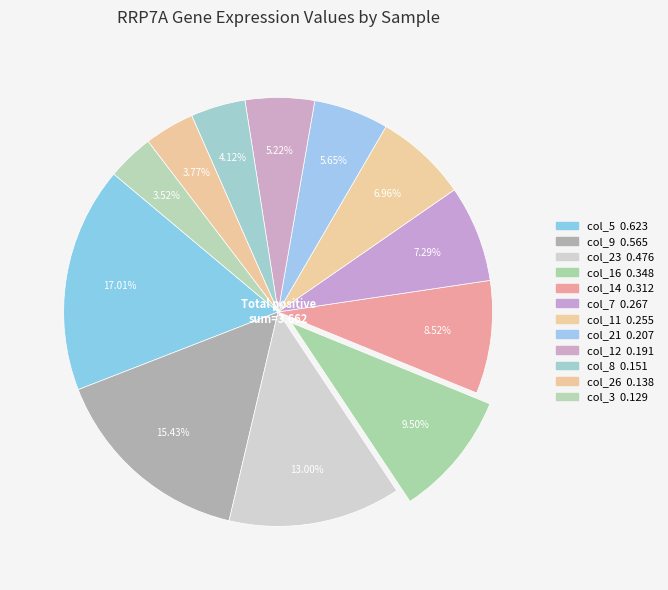

To the nearest percent, what is the combined percentage of col_12 and col_7?

13%